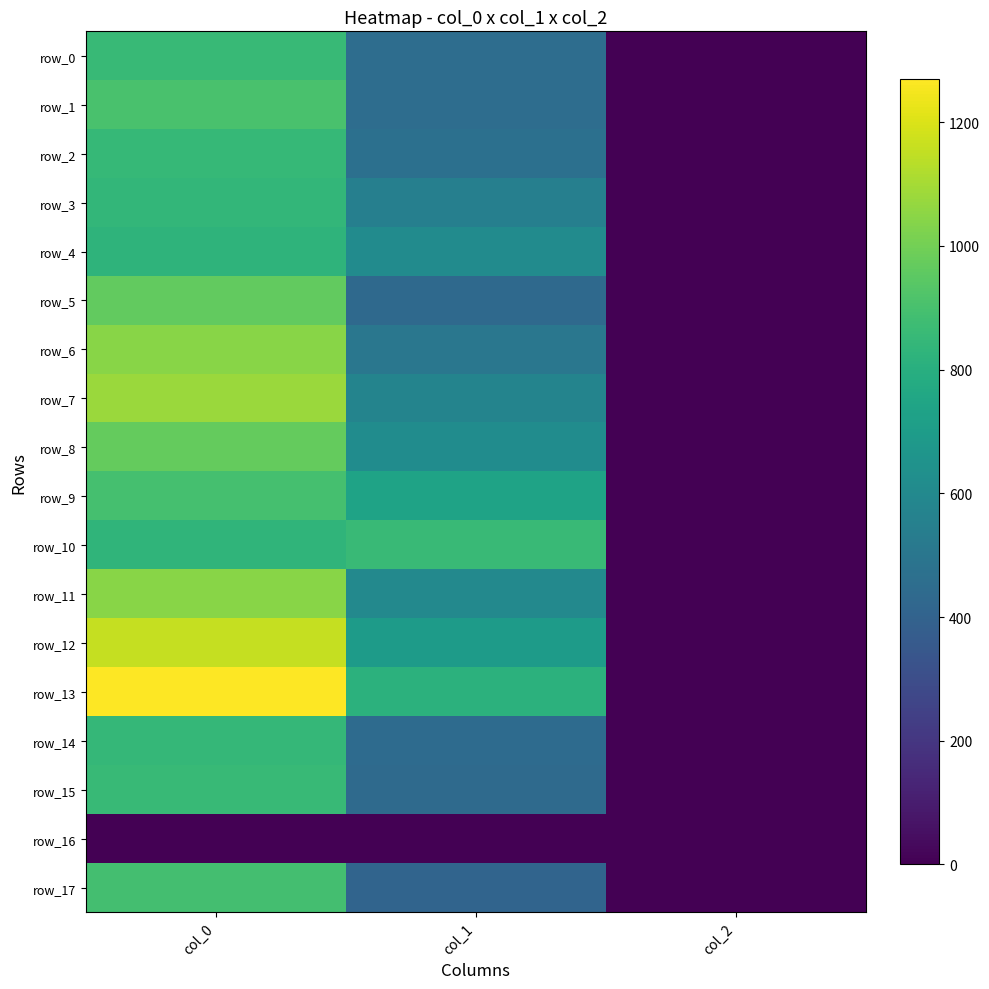

How many categories are shown in the chart?

3